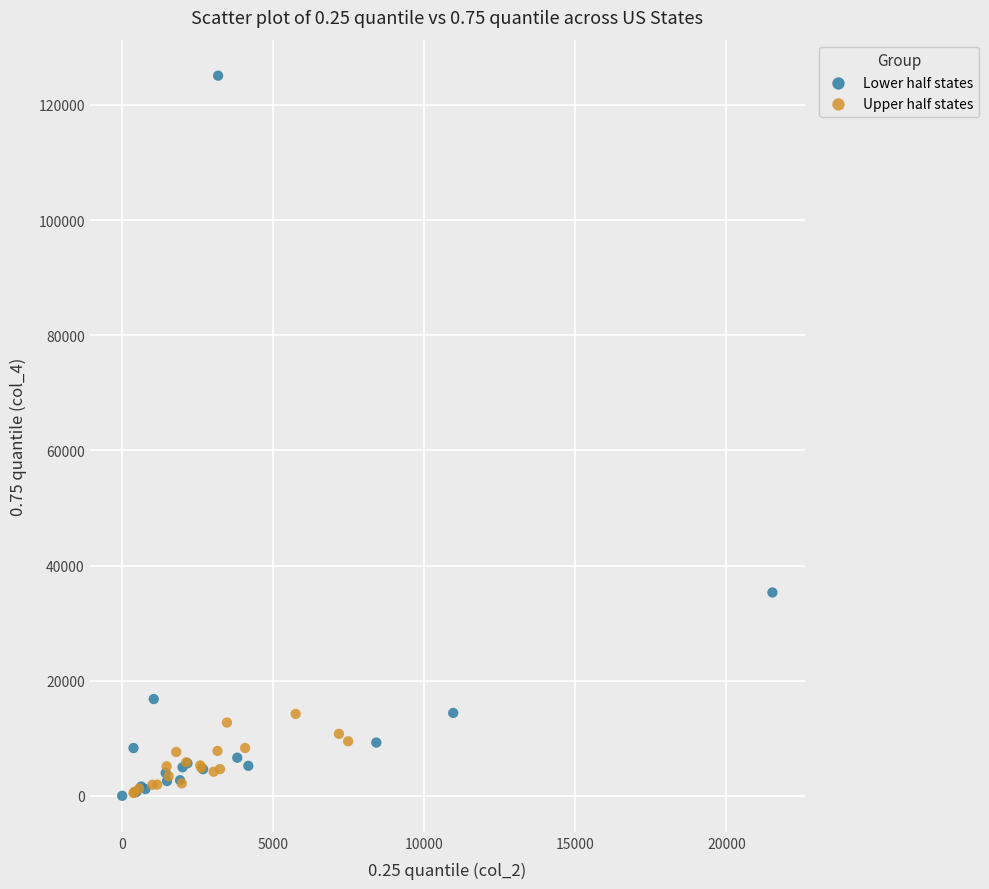

Which series has the largest Y range (max minus min)?

Lower half states